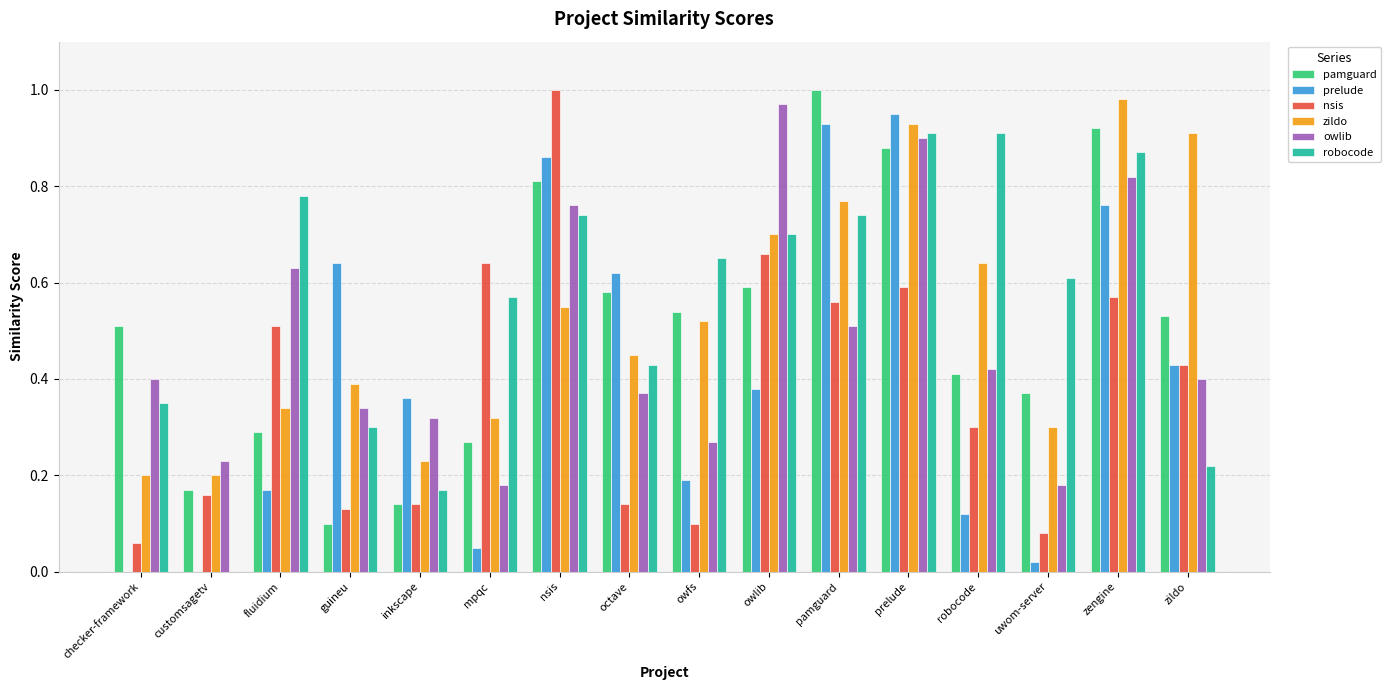

What is the sum of all pamguard values?

8.1